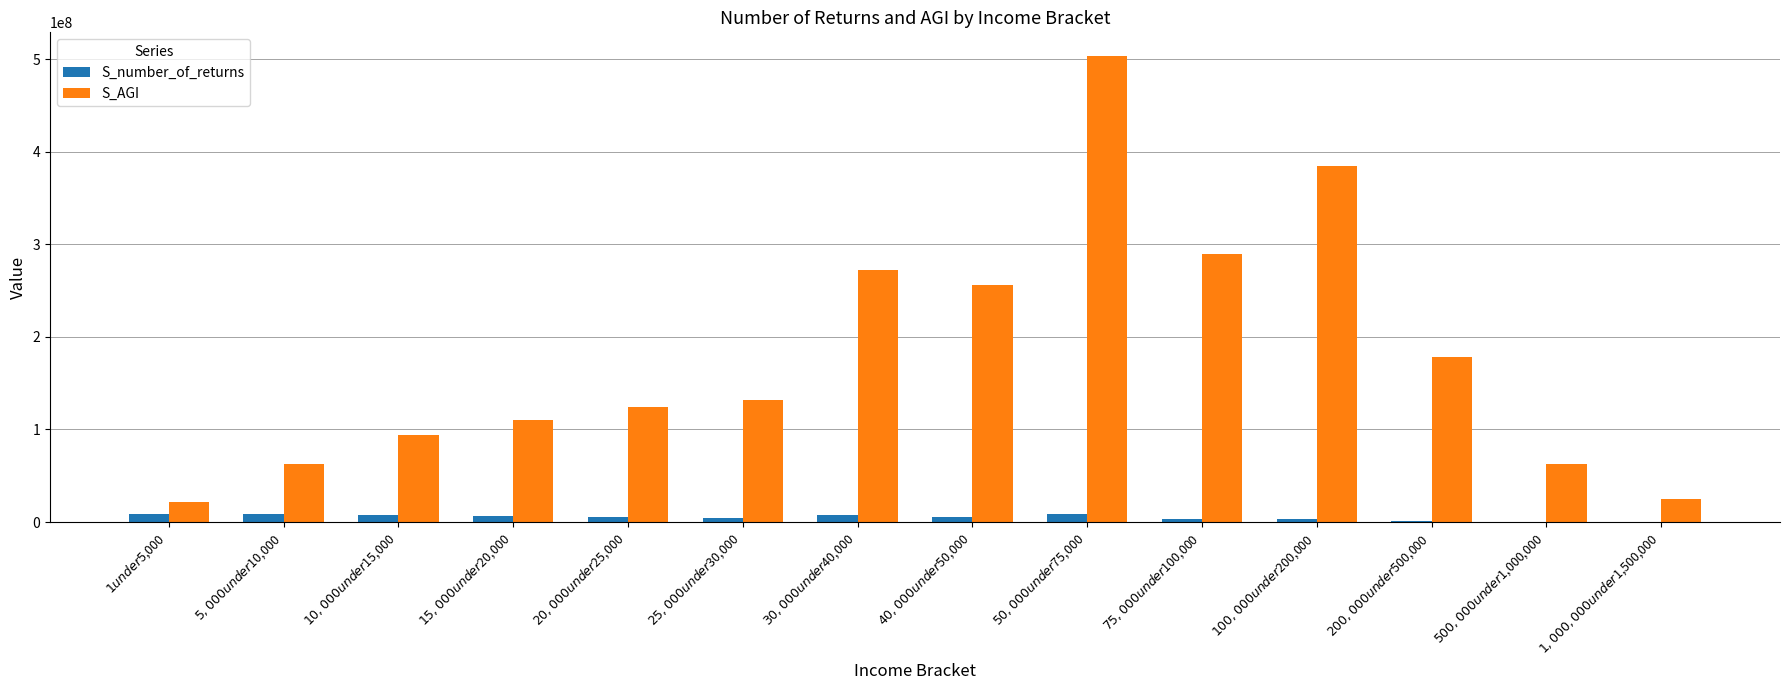

What is the total value across all series at $15,000 under $20,000?

116368770